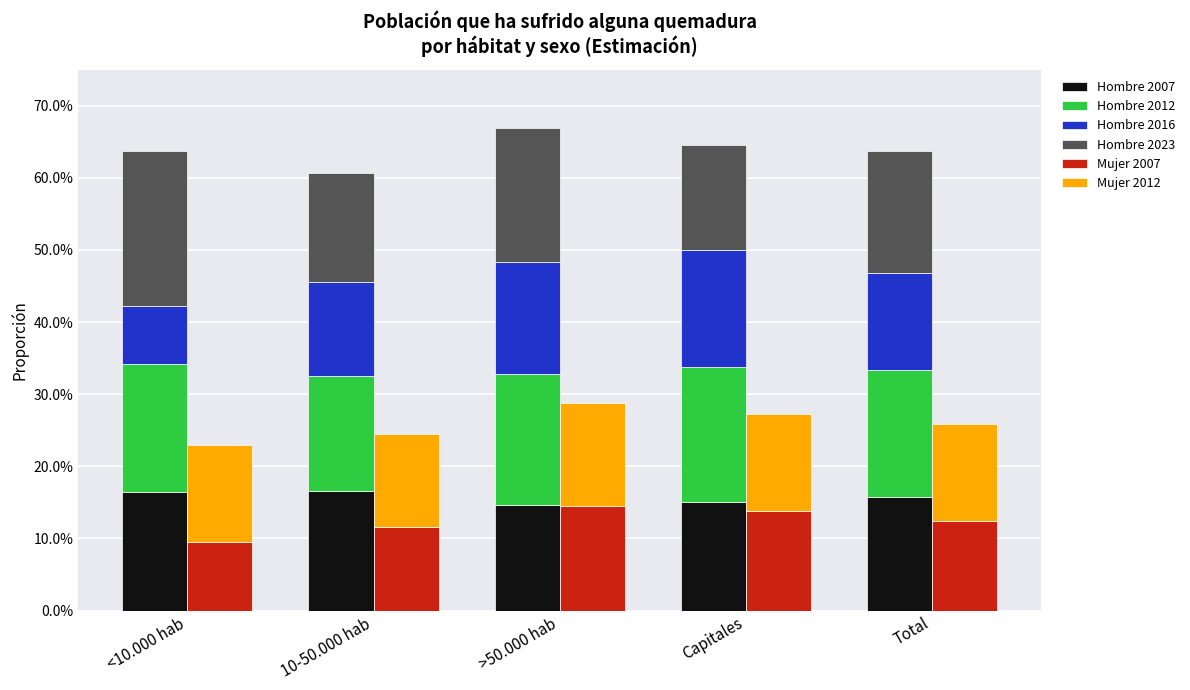

How many Hombre 2023 values are between 0 and 1?

5